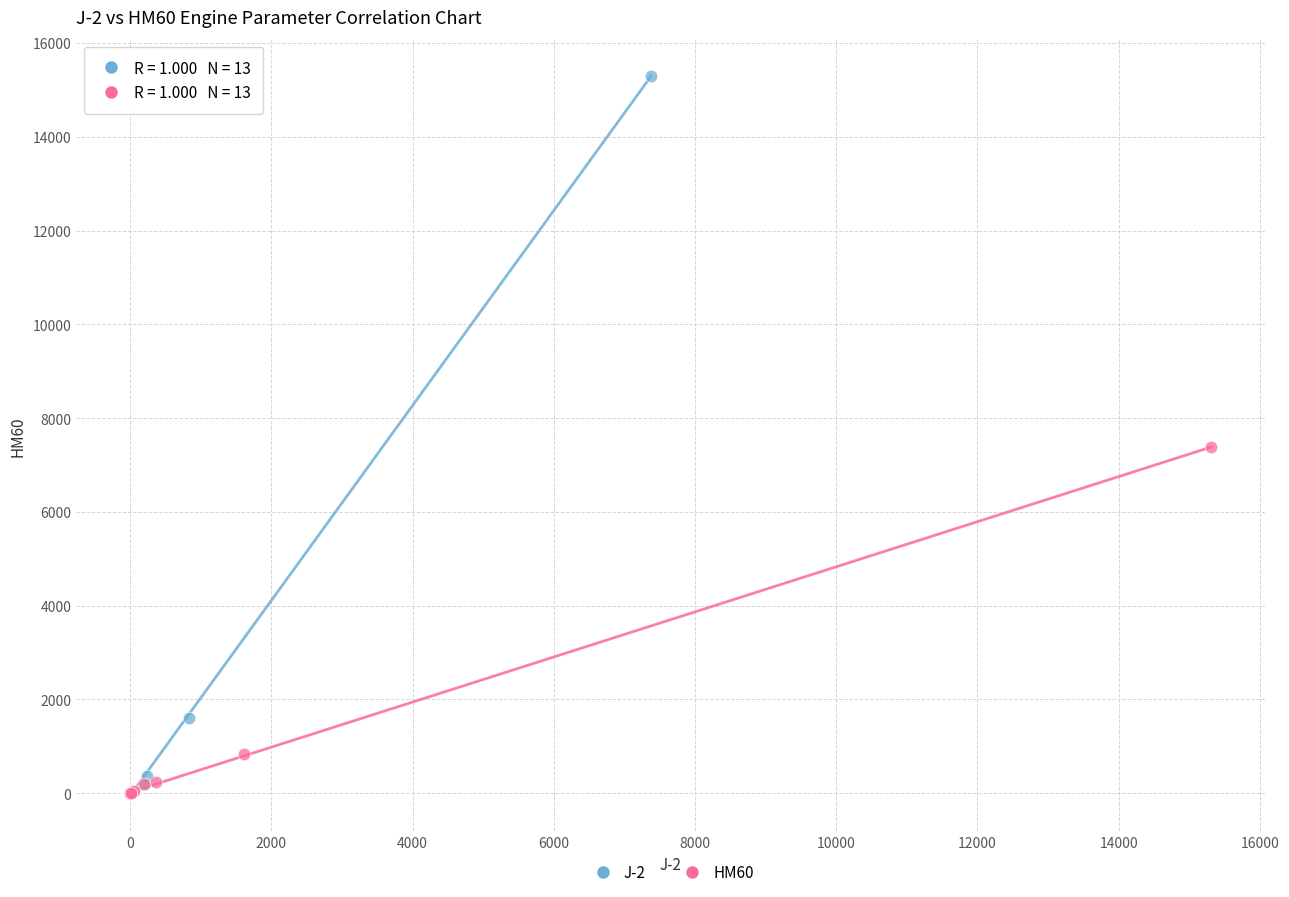

What are all the series names shown in the legend?

J-2, HM60